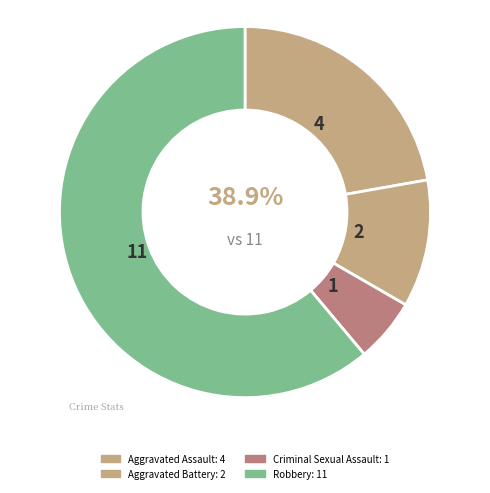

To the nearest percent, what percentage of the pie is Robbery?

61%